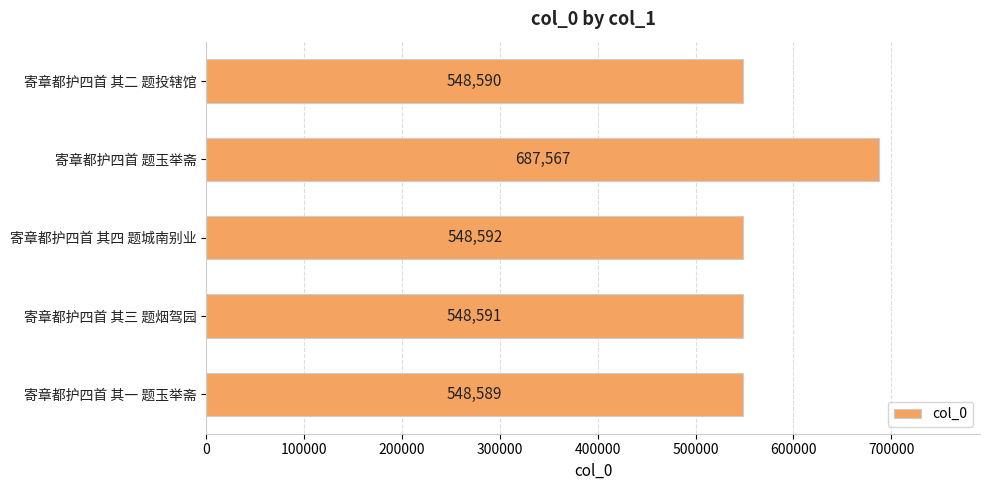

List the labels in order of value, largest first.

寄章都护四首 题玉举斋, 寄章都护四首 其四 题城南别业, 寄章都护四首 其三 题烟驾园, 寄章都护四首 其二 题投辖馆, 寄章都护四首 其一 题玉举斋